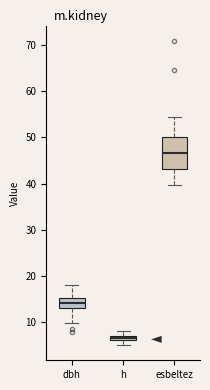

Which box's median line is the lowest?

h